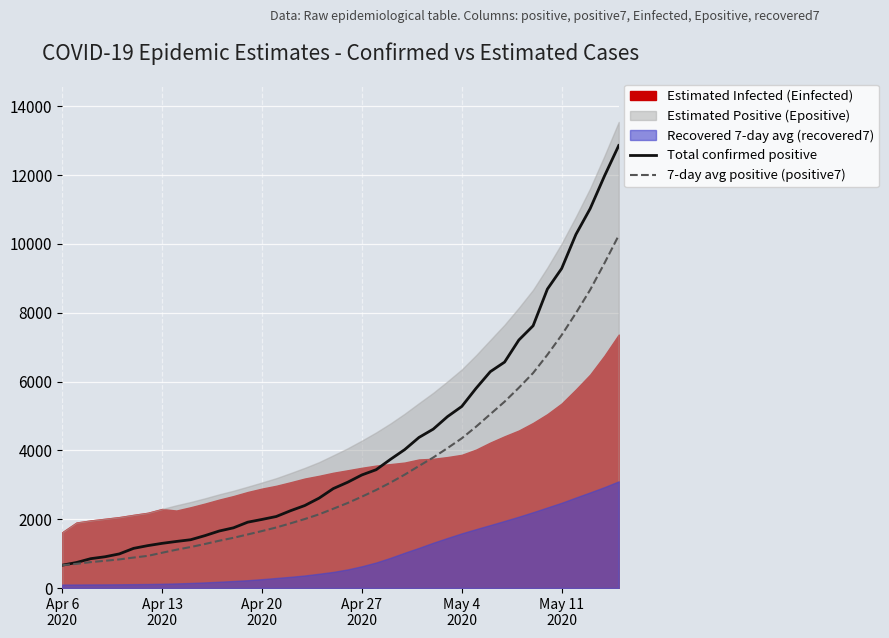

Which series has the largest range (max minus min)?

Total confirmed positive